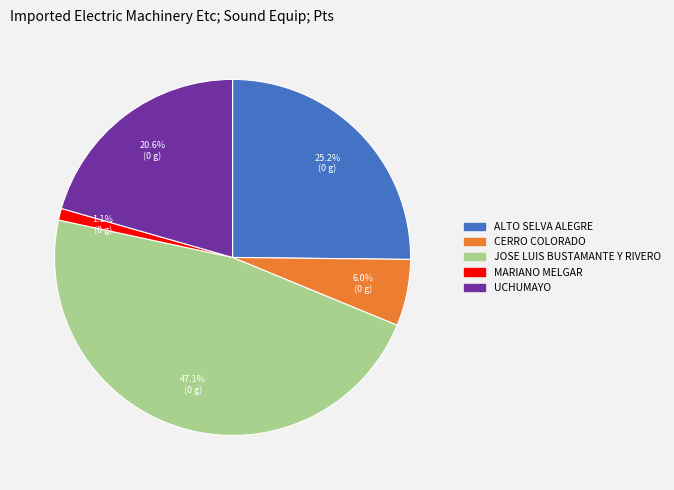

To the nearest percent, what percentage of the pie is UCHUMAYO?

21%